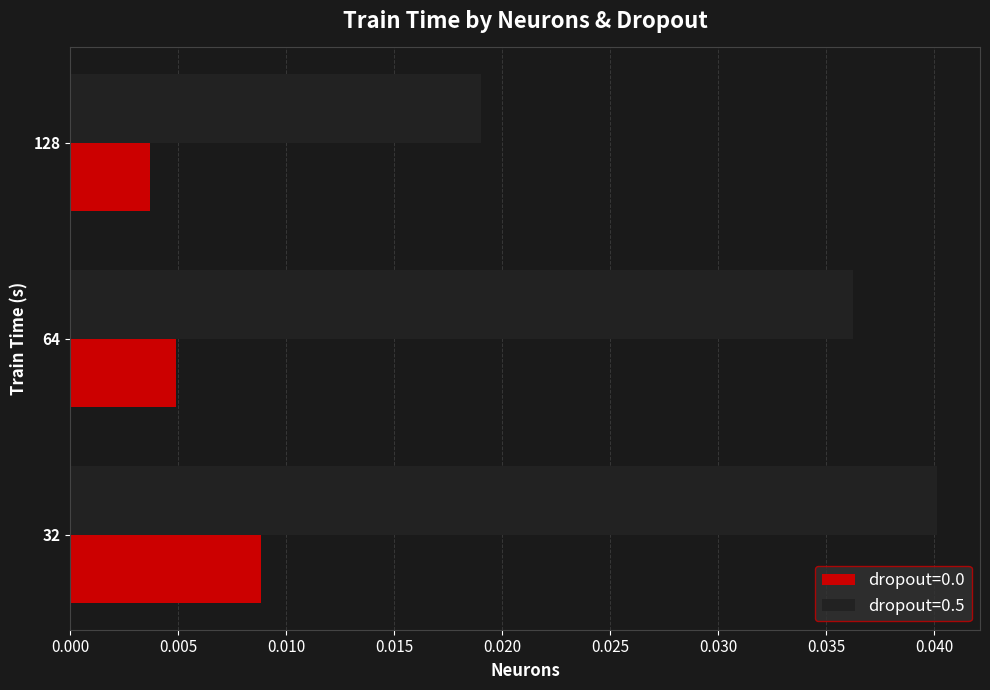

At how many categories does at least one series exceed 0?

3